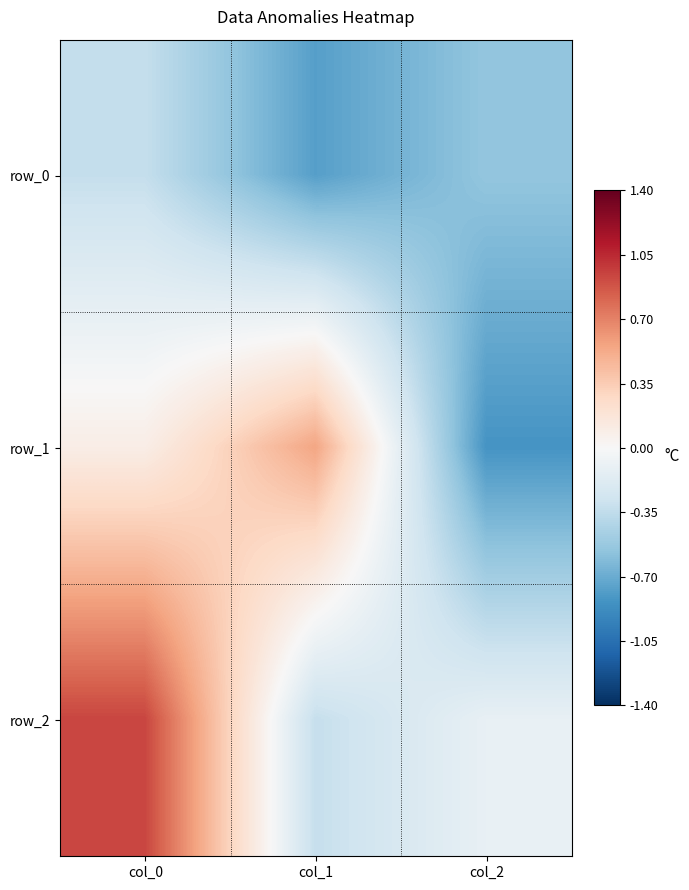

What is the difference between the maximum and minimum values in the row_2 series?

1.3